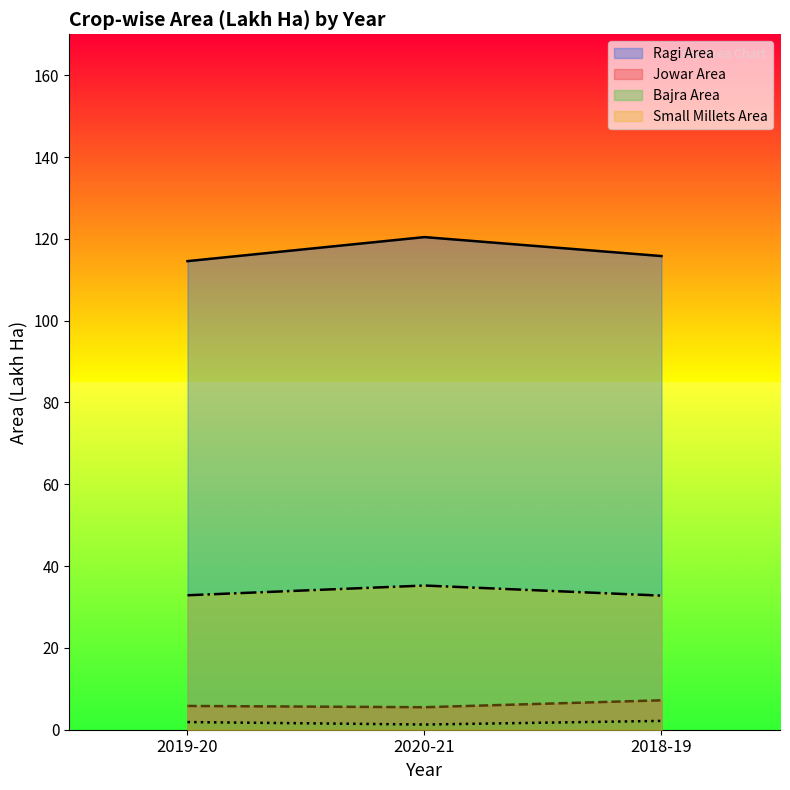

What is the sum of the Ragi Area values at 2019-20 and 2018-19?

230.3